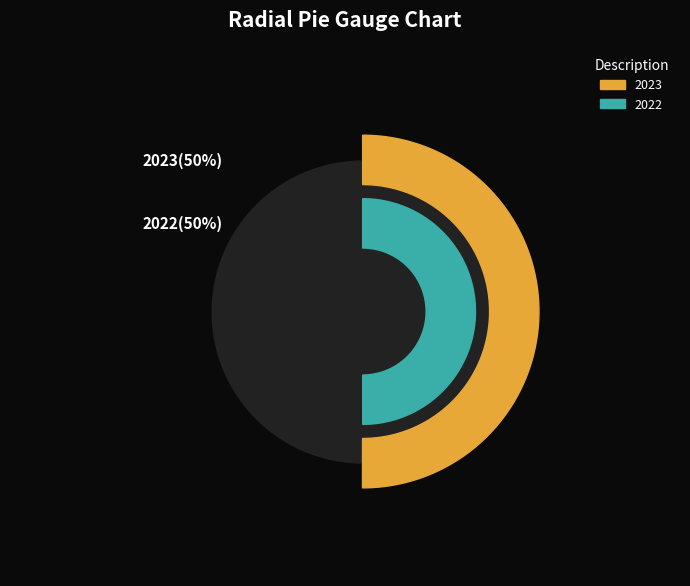

What percentage is the 2022 slice, to the nearest percent?

50%